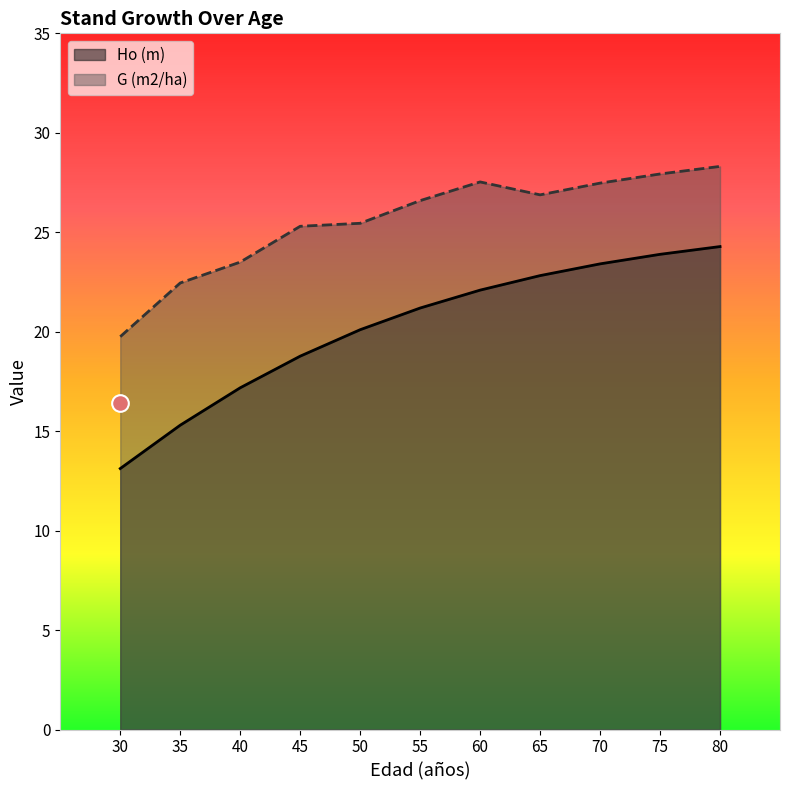

Which category has the highest value across all series?

80